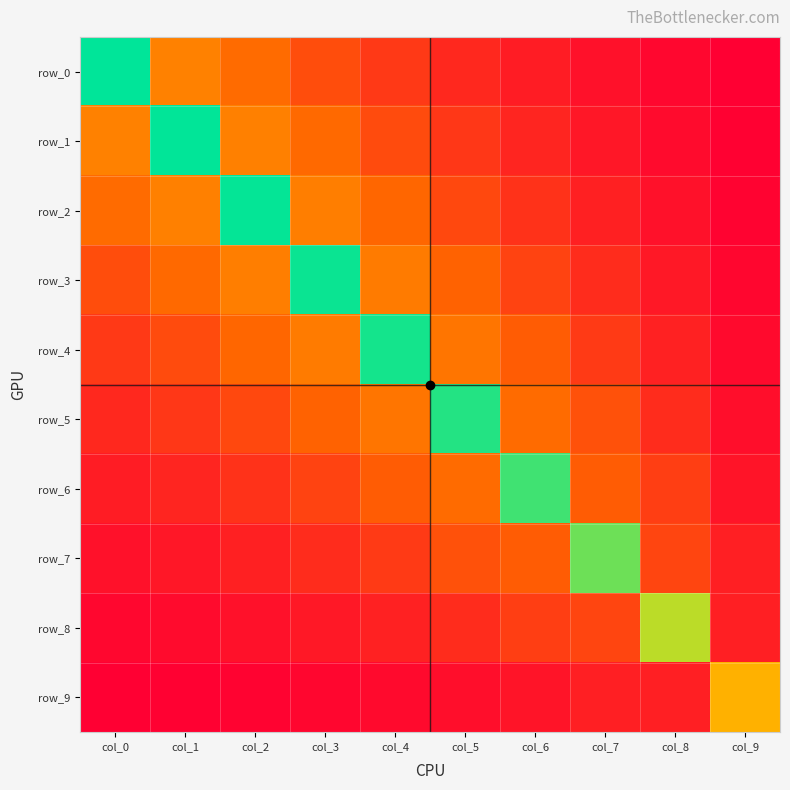

What is the difference between the row_9 values at col_8 and col_1?

0.3